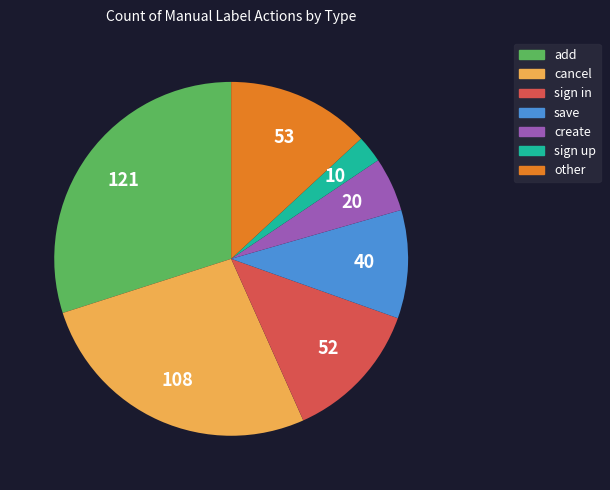

What is the largest slice in the pie chart?

add